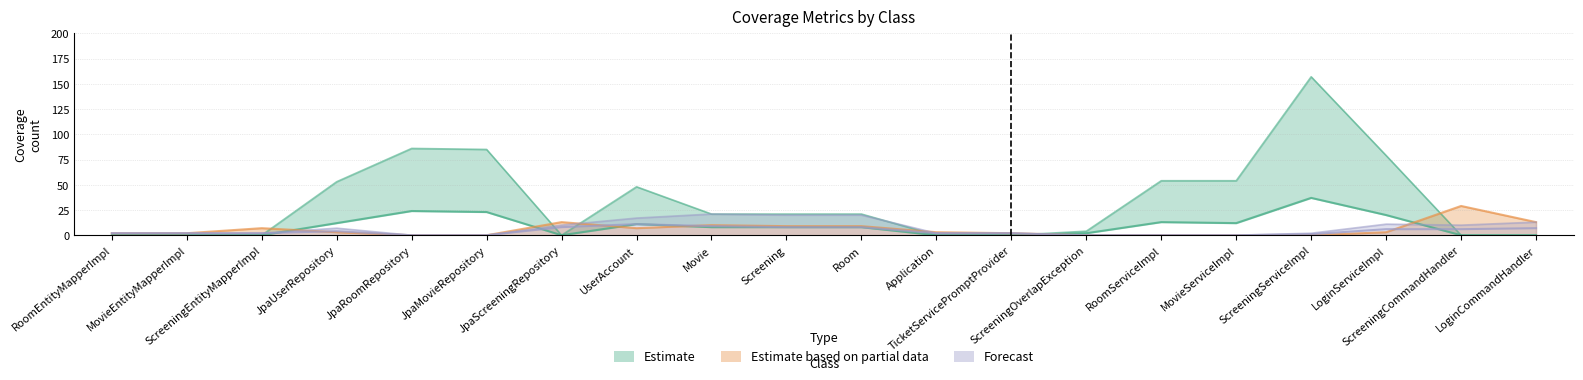

Is the value of INSTRUCTION_COVERED at RoomServiceImpl greater than the value of COMPLEXITY_MISSED at LoginCommandHandler?

Yes